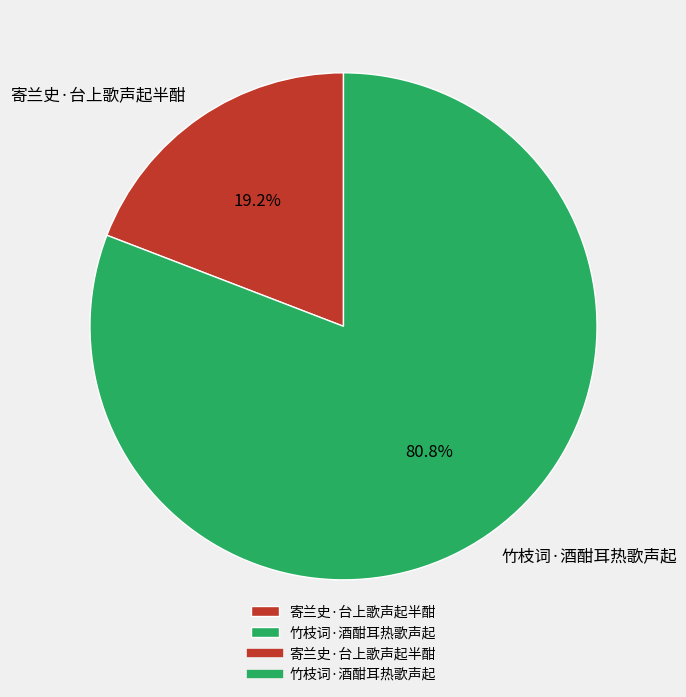

How much of the chart is everything except 竹枝词·酒酣耳热歌声起?

19.2%